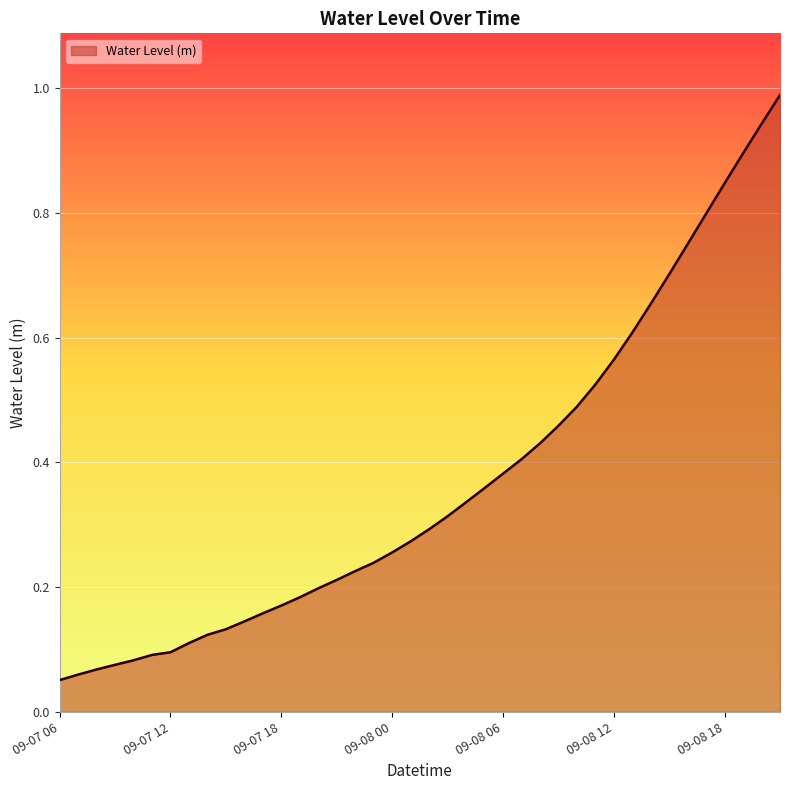

What is the label of the 8th point from the left?

2024-09-07 13:00